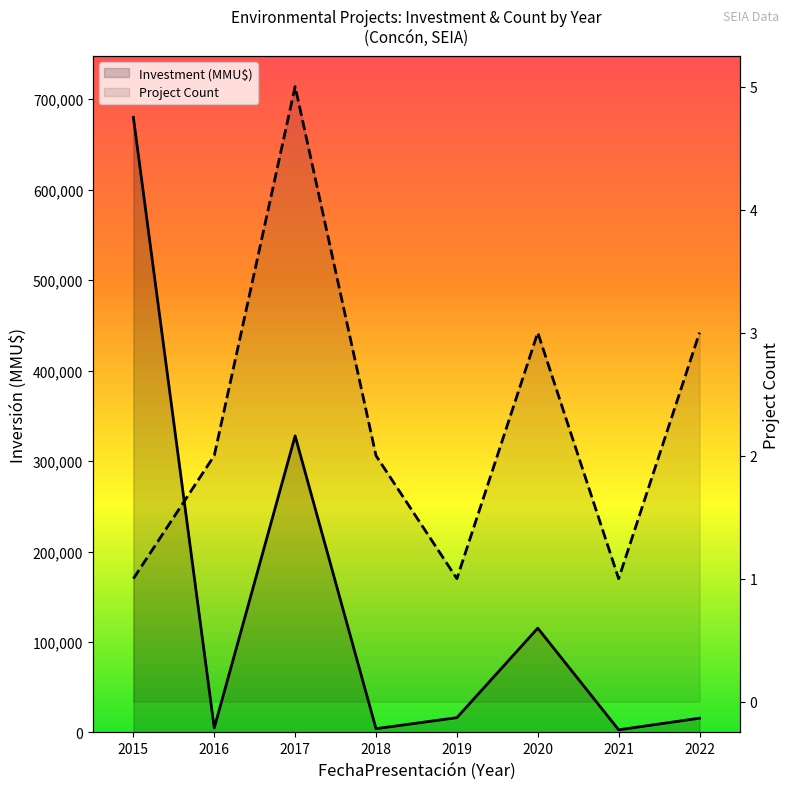

How many data points in Project Count are above 2?

3